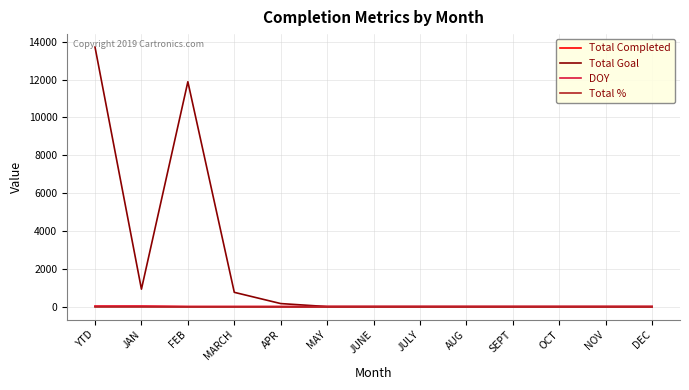

Which series has the largest total across all categories?

Total Goal